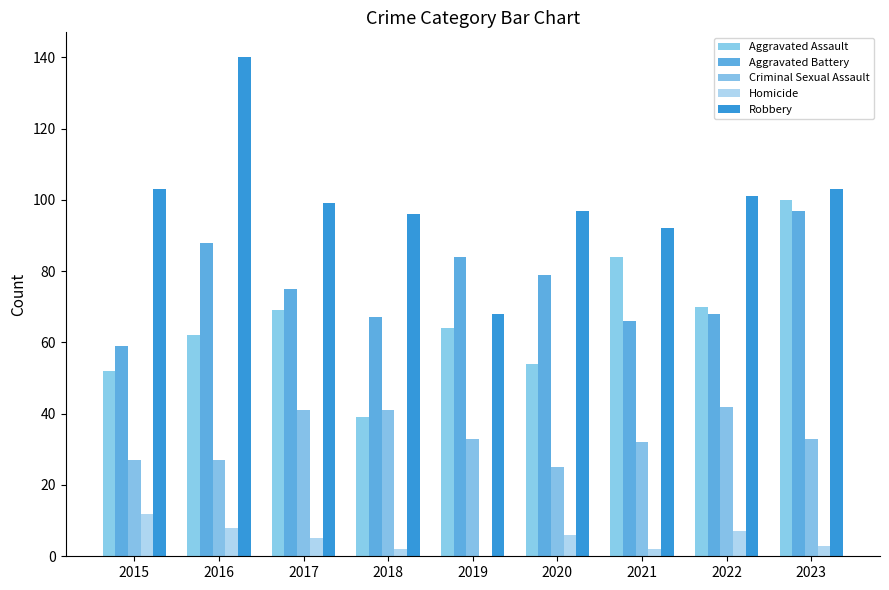

What is the difference between the maximum and minimum values in the Aggravated Battery series?

38